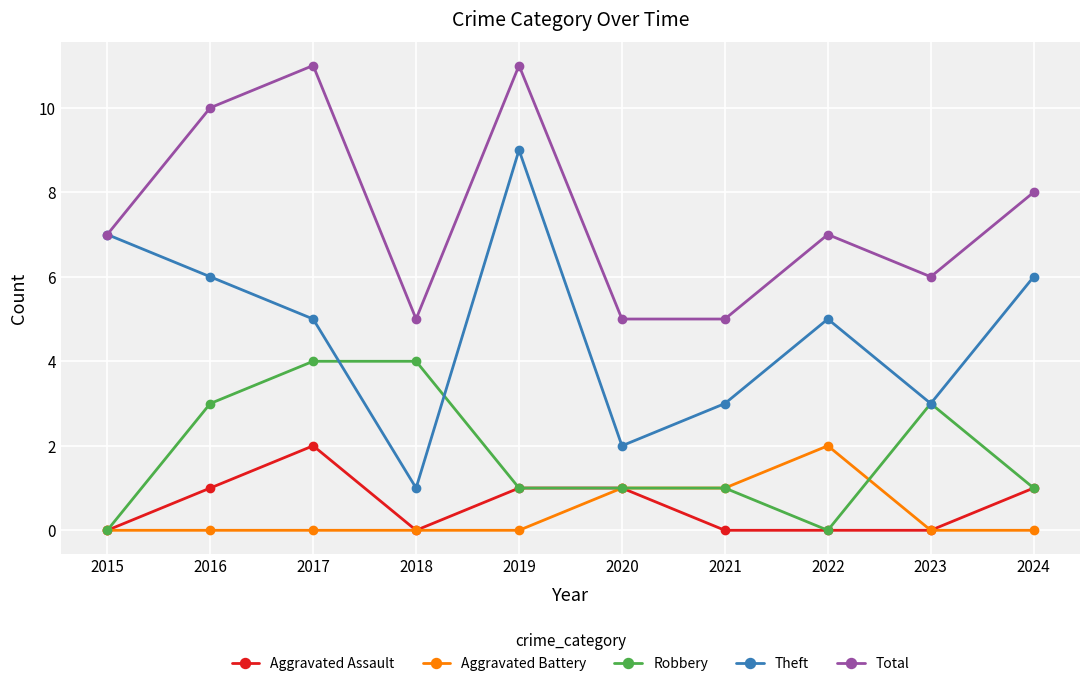

What is the total value across all series at 2019?

22